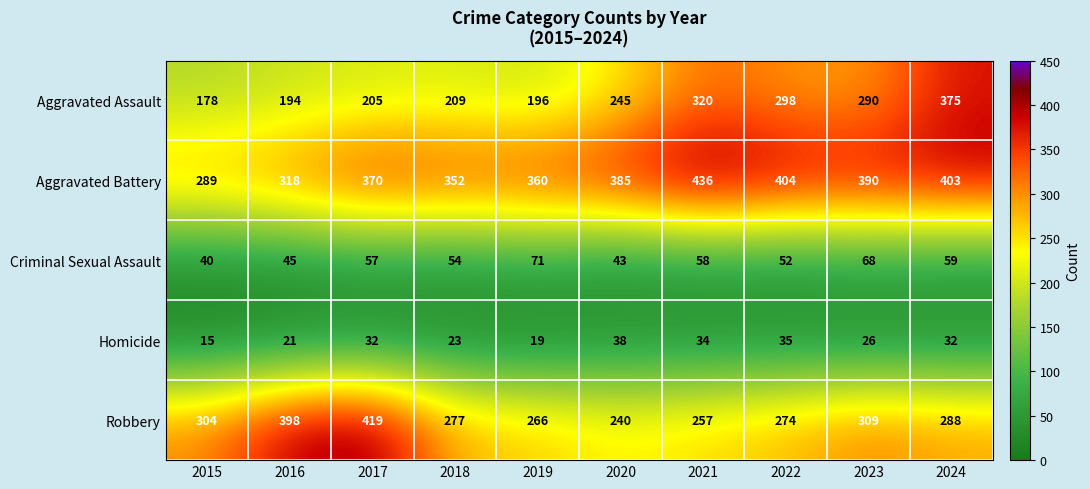

Between 2017 and 2021, which series saw the biggest shift?

Robbery